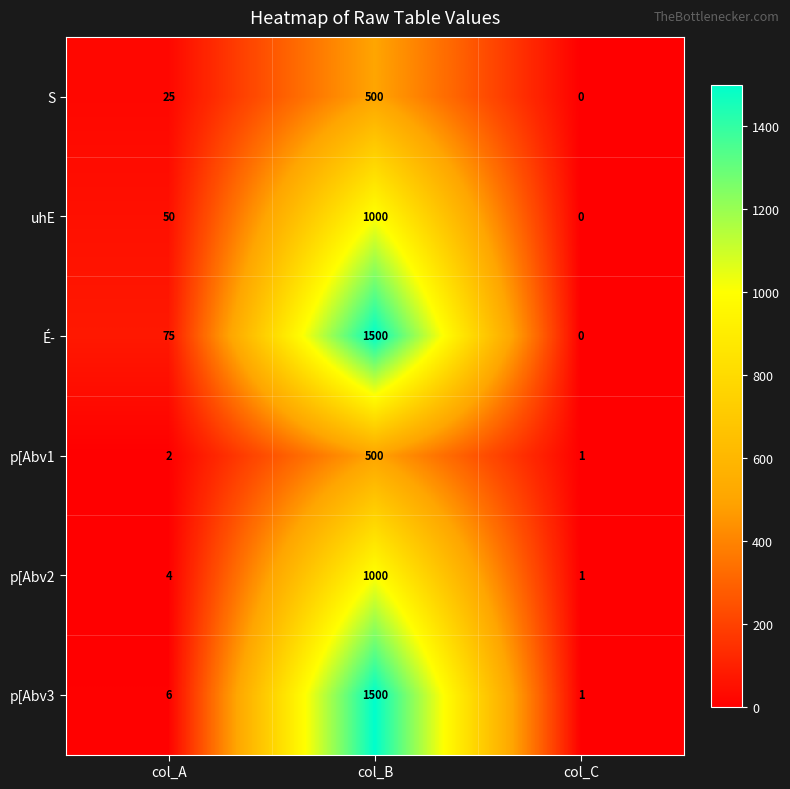

Which series has the largest range (max minus min)?

É­